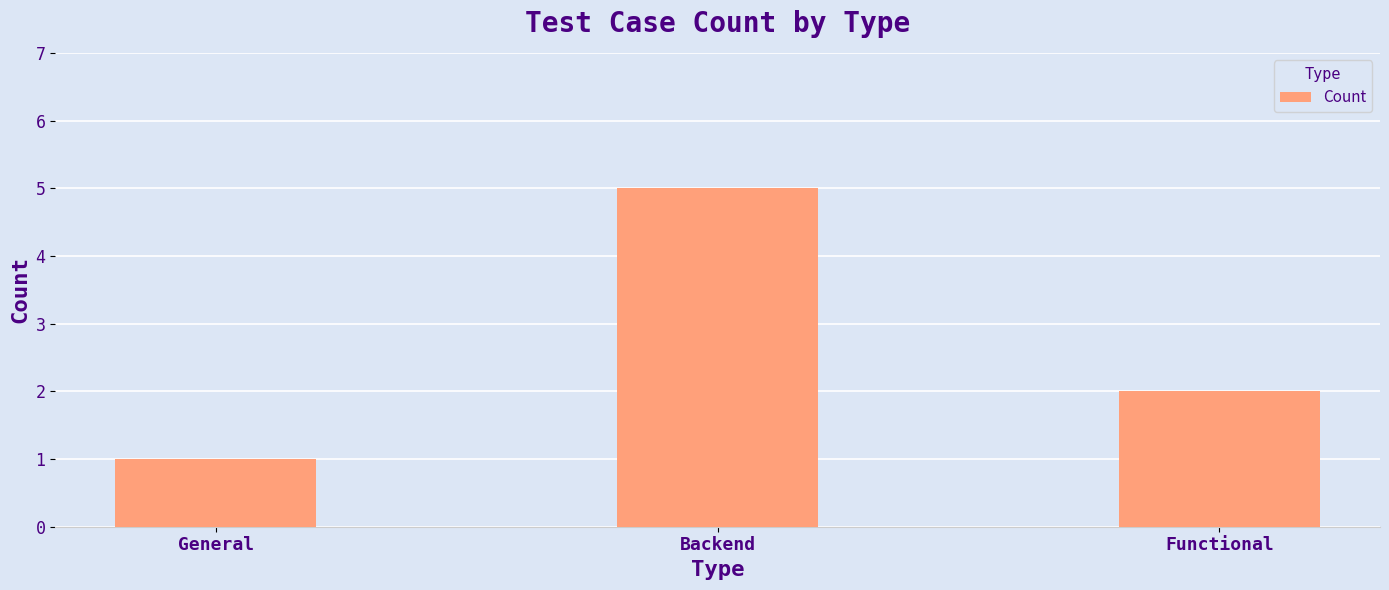

What is the label of the 2nd bar from the right?

Backend